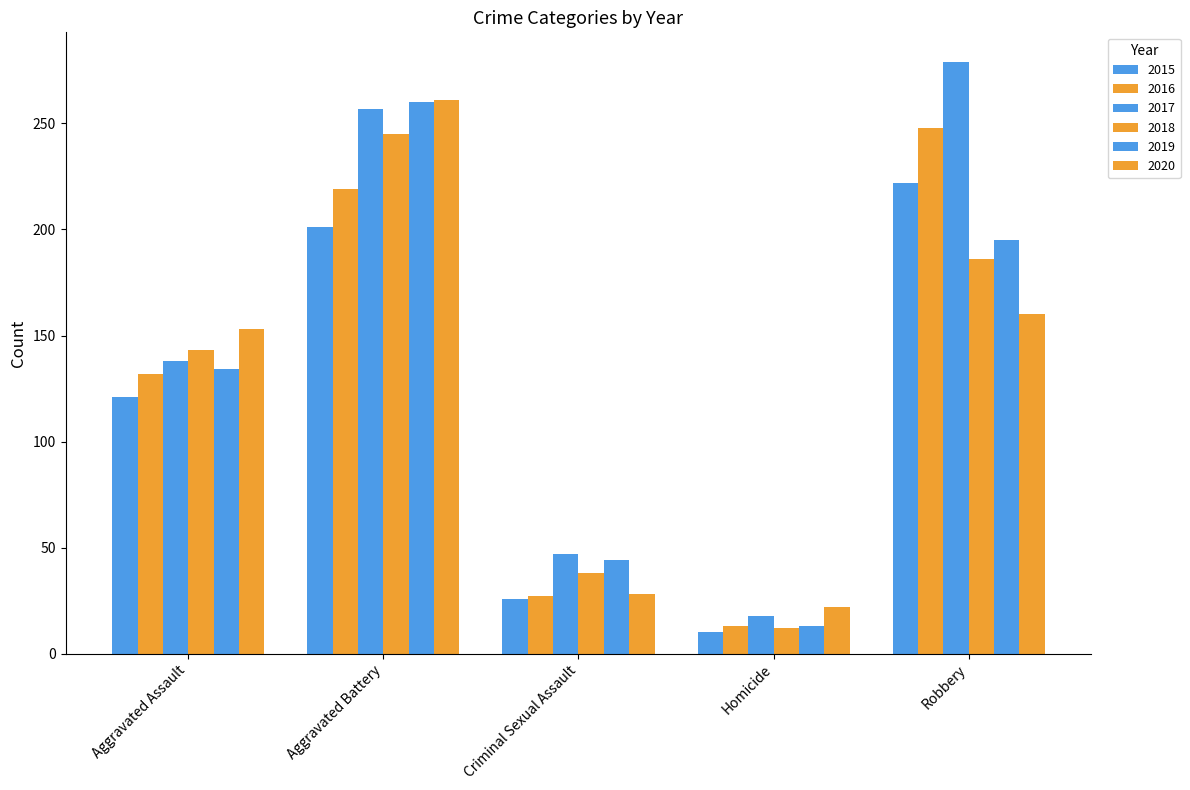

Between Aggravated Battery and Criminal Sexual Assault, which series saw the biggest shift?

2020